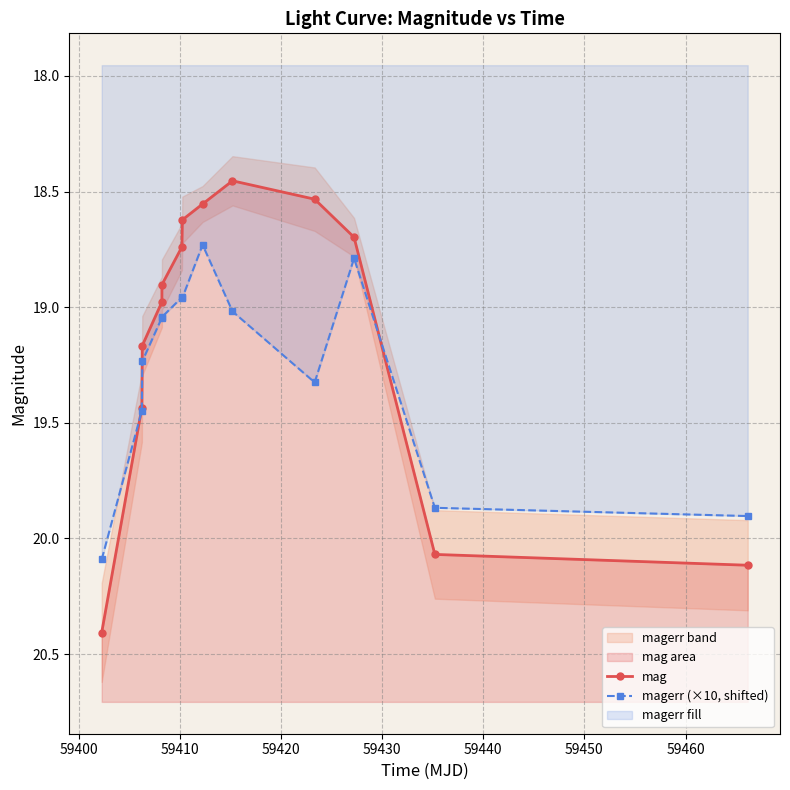

What is the spread (max minus min) of values at 59430?

0.1